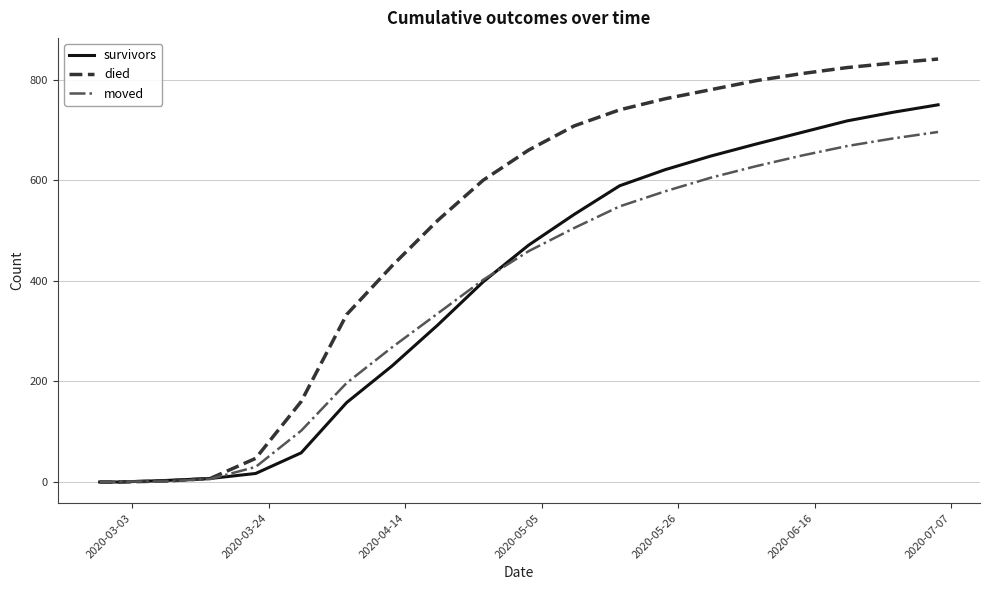

How many series are shown in this chart?

3